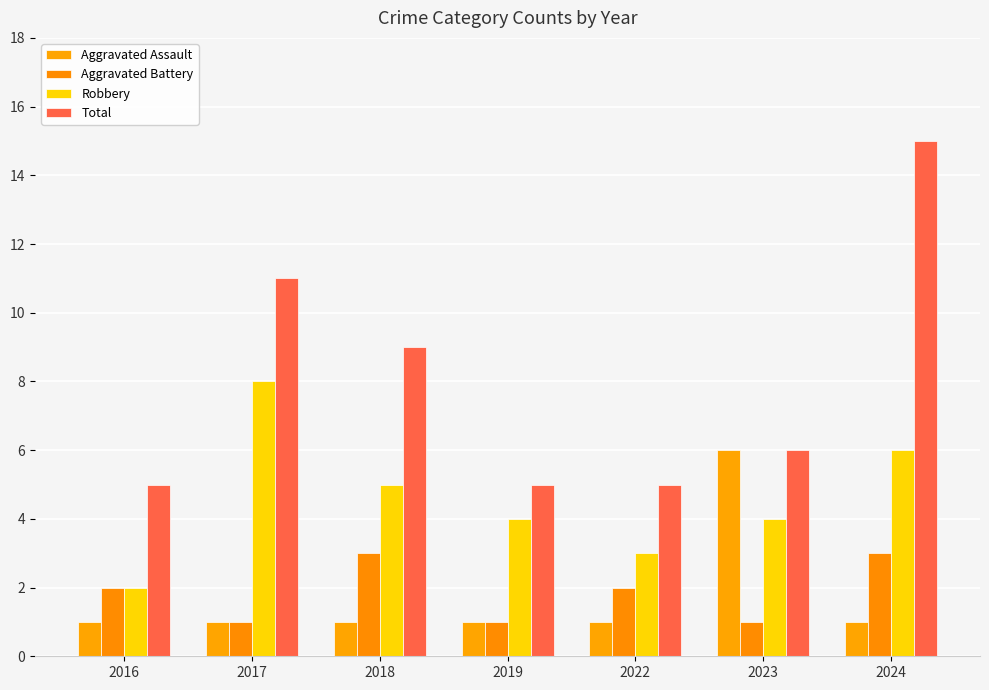

What is the value of the Aggravated Battery bar at the 7th from the left?

3